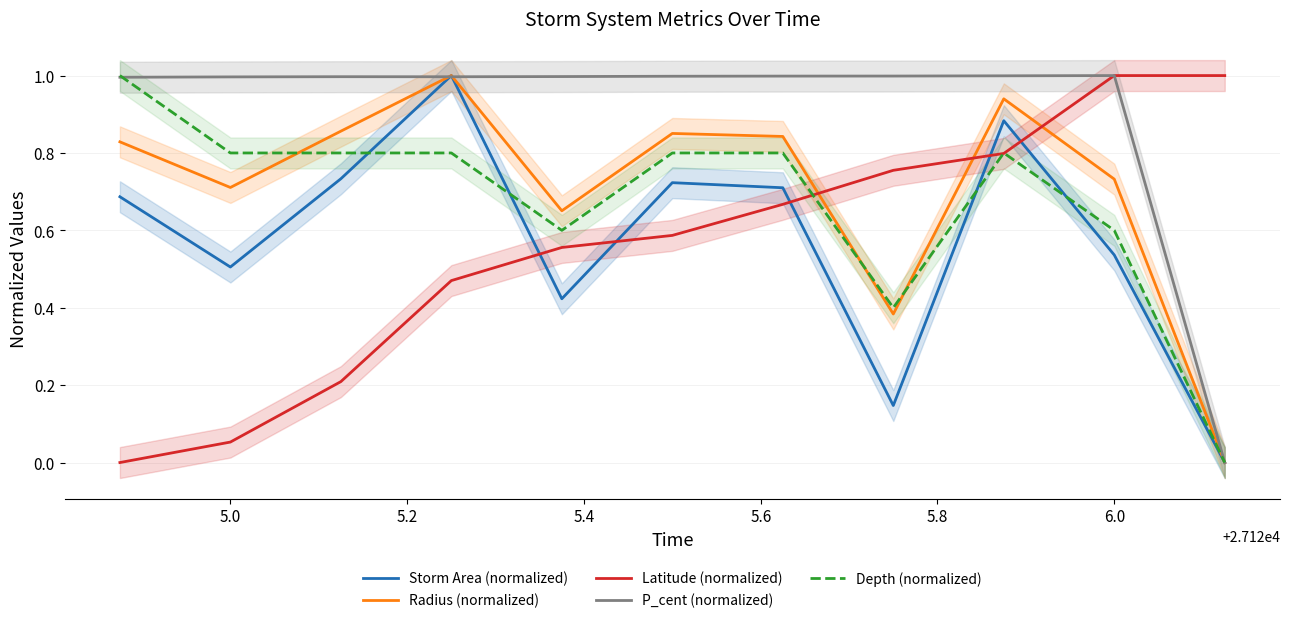

How many interior local peaks does the Depth (normalized) series have?

1